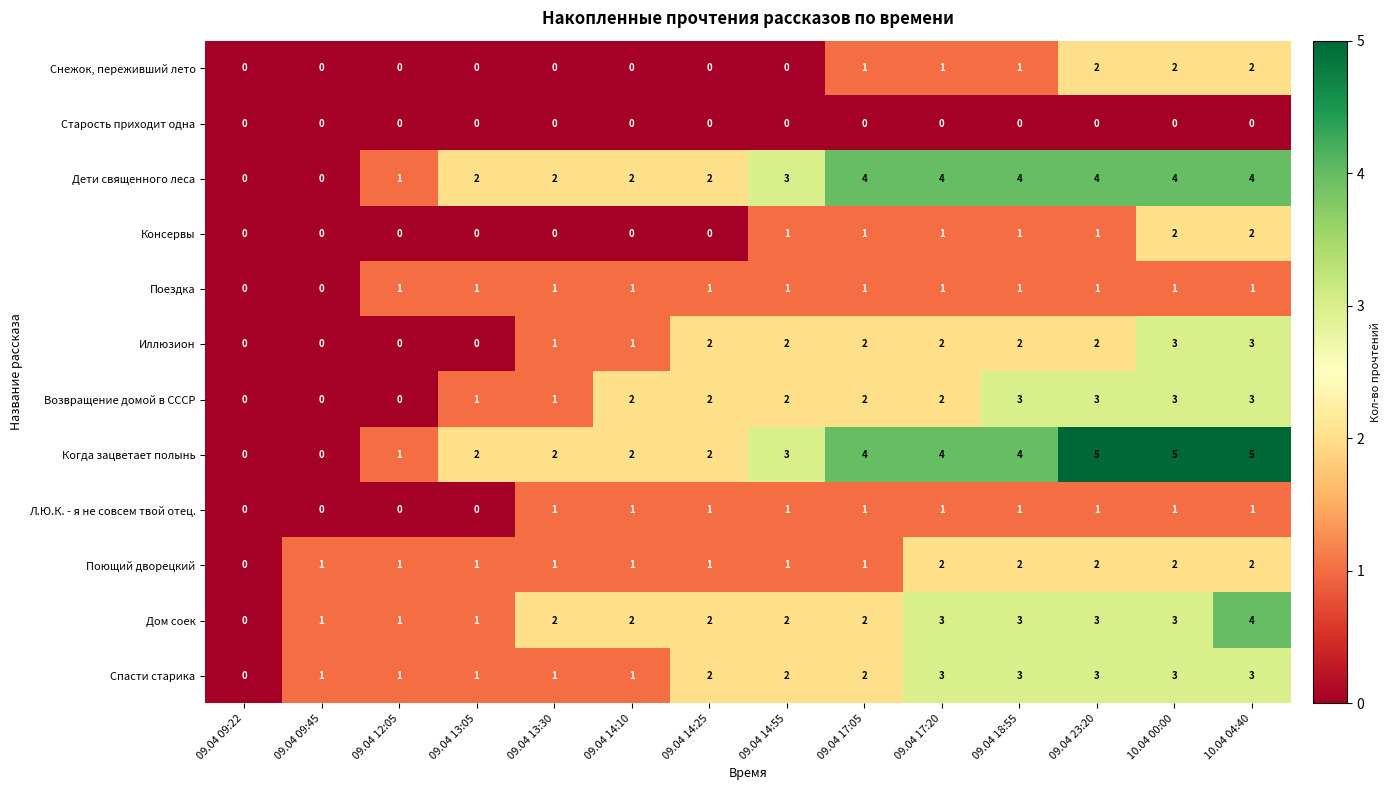

The value of Дом соек at 09.04 09:22 is 2. True or false?

False